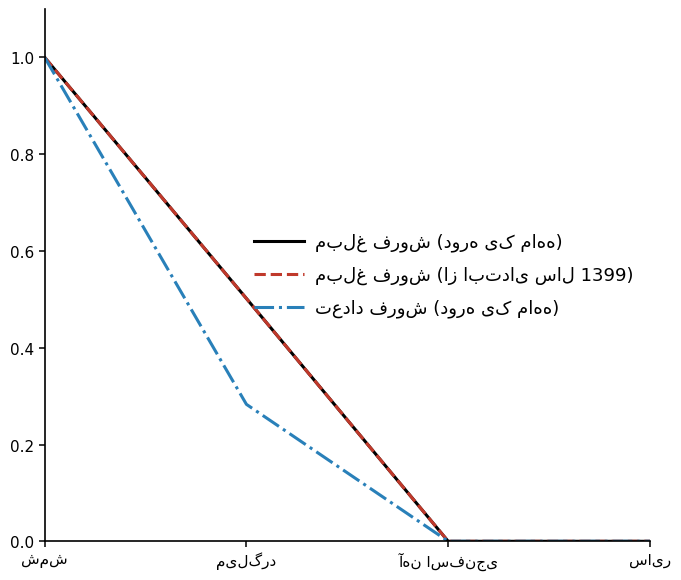

Is this an area chart (filled region under the line)?

No